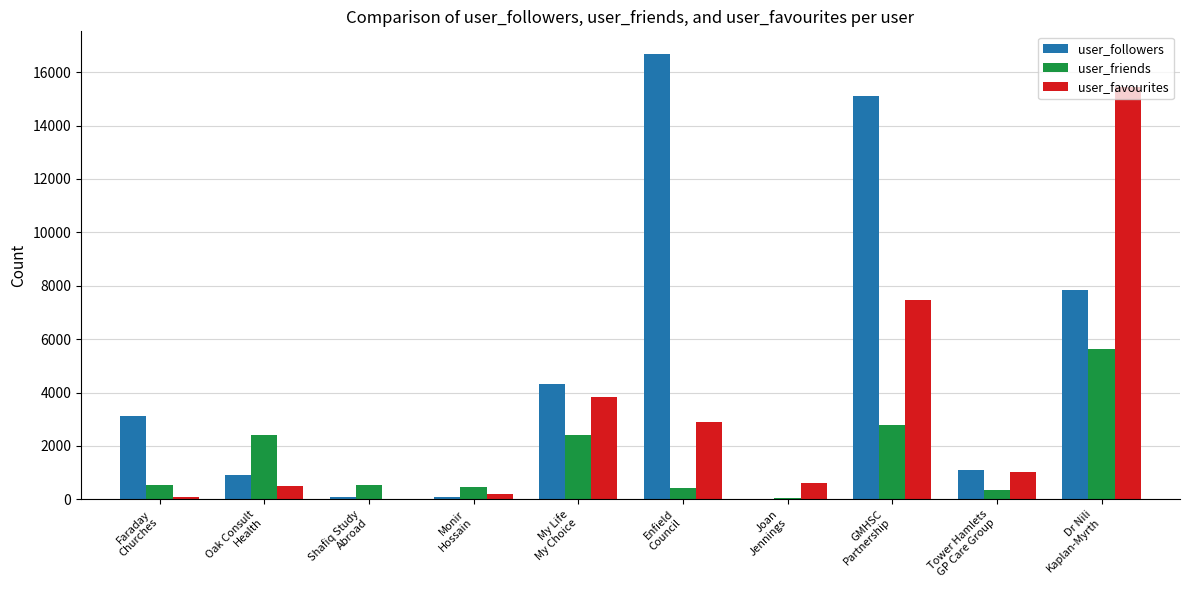

What is the spread (max minus min) of values at Monir
Hossain?

382